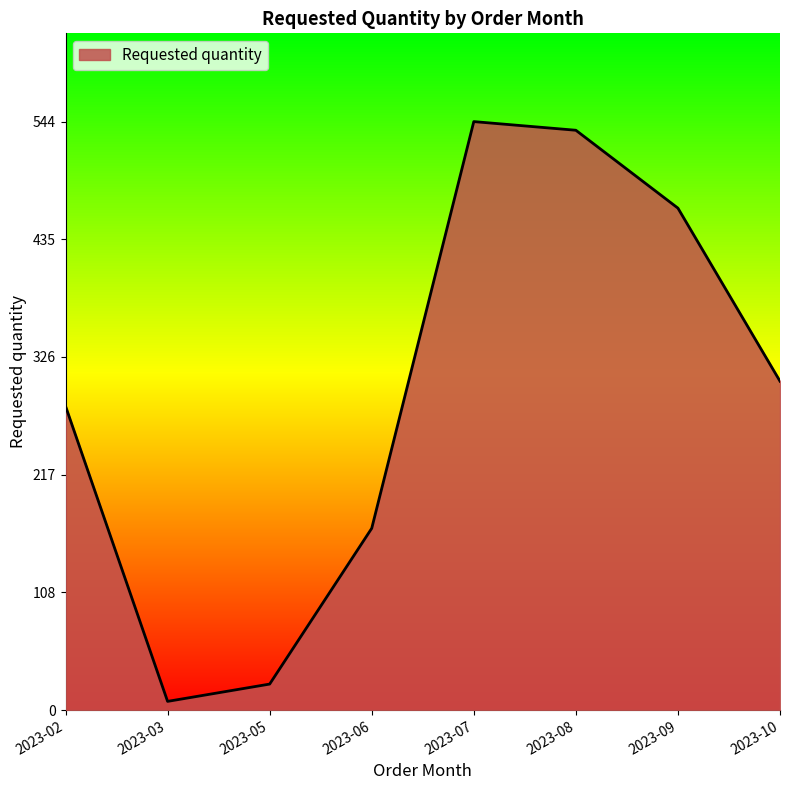

Reading left to right, transcribe all the data shown in this chart.

2023-02=281	2023-03=8	2023-05=24	2023-06=168	2023-07=544	2023-08=536	2023-09=464	2023-10=304